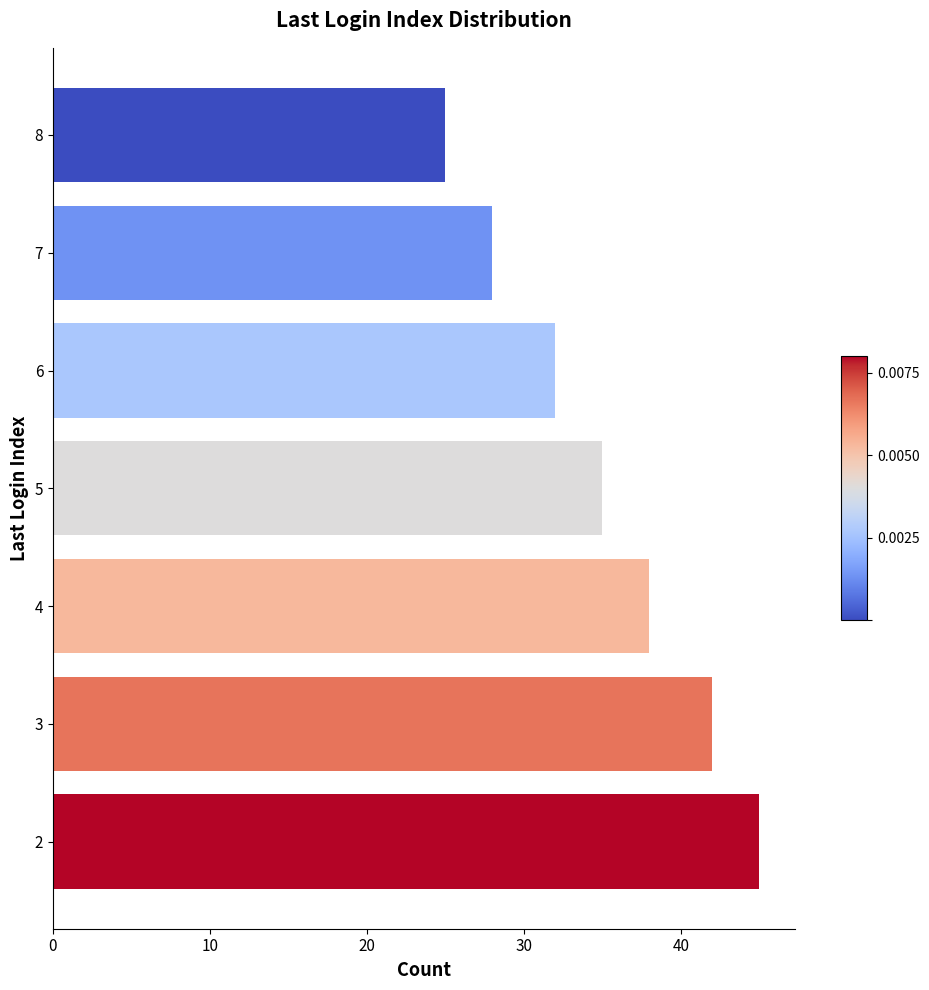

Rank the categories by value from lowest to highest.

8, 7, 6, 5, 4, 3, 2